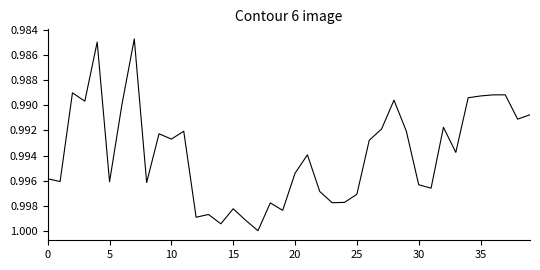

What is the smallest value displayed?

1.0